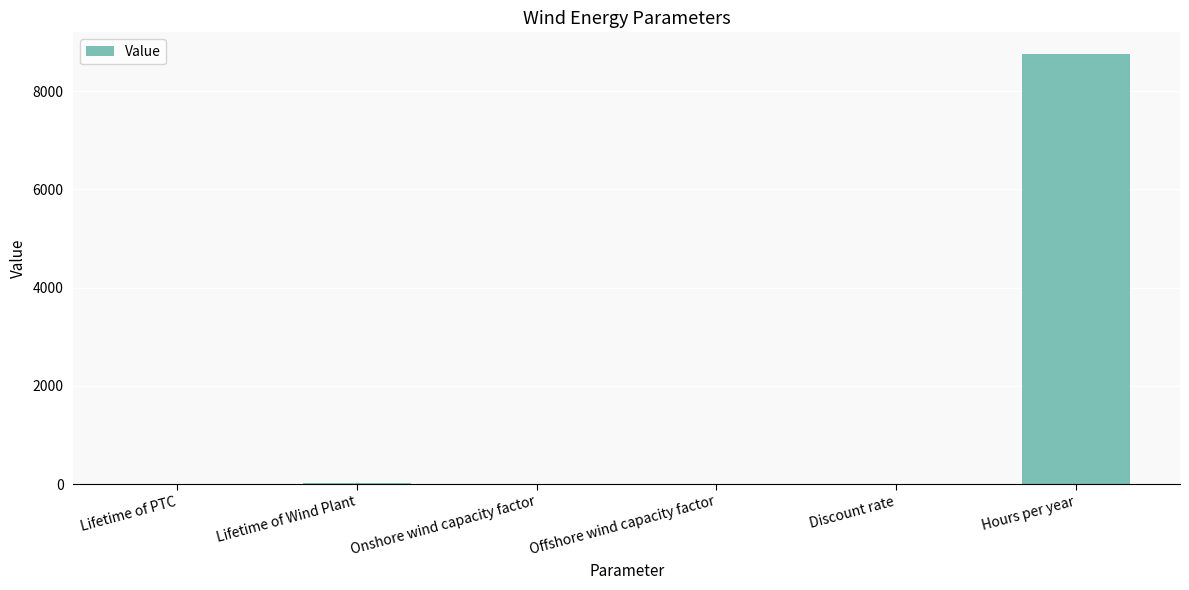

What is the greatest value displayed?

8760.0